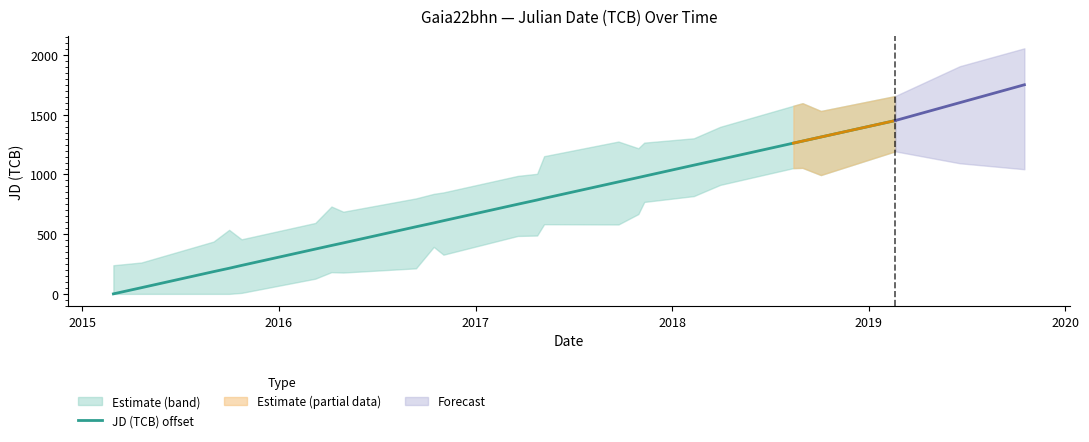

True or false: there are more than 1 points higher than both neighbors.

False